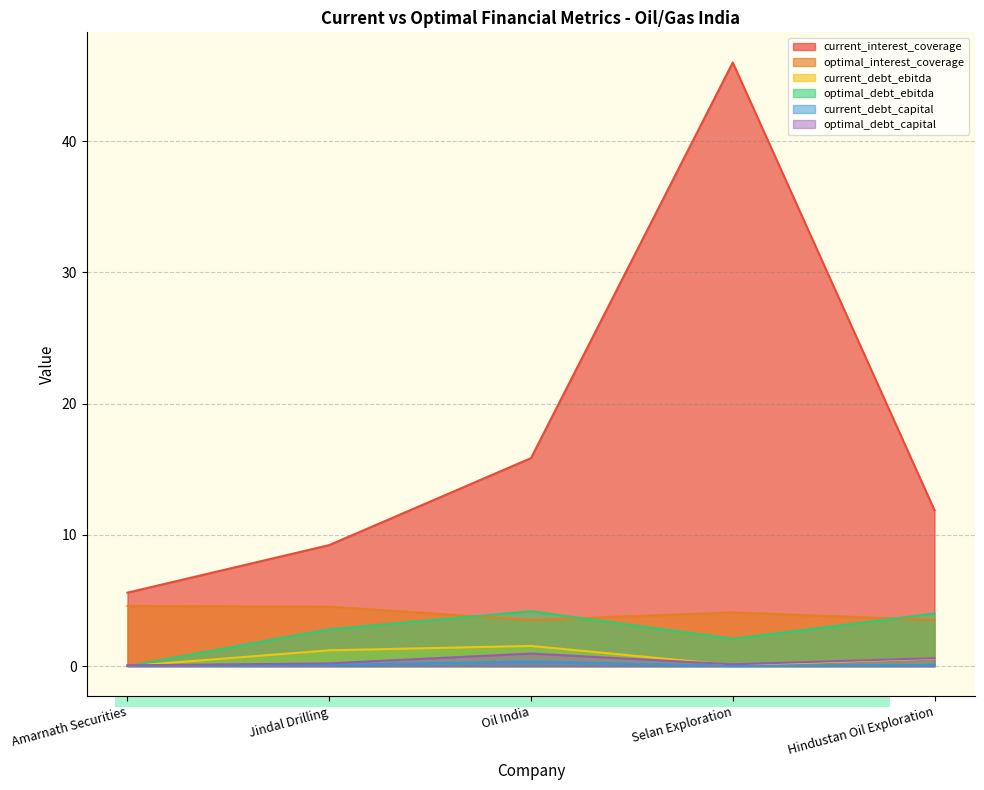

How many interior local peaks does the current_debt_ebitda series have?

1